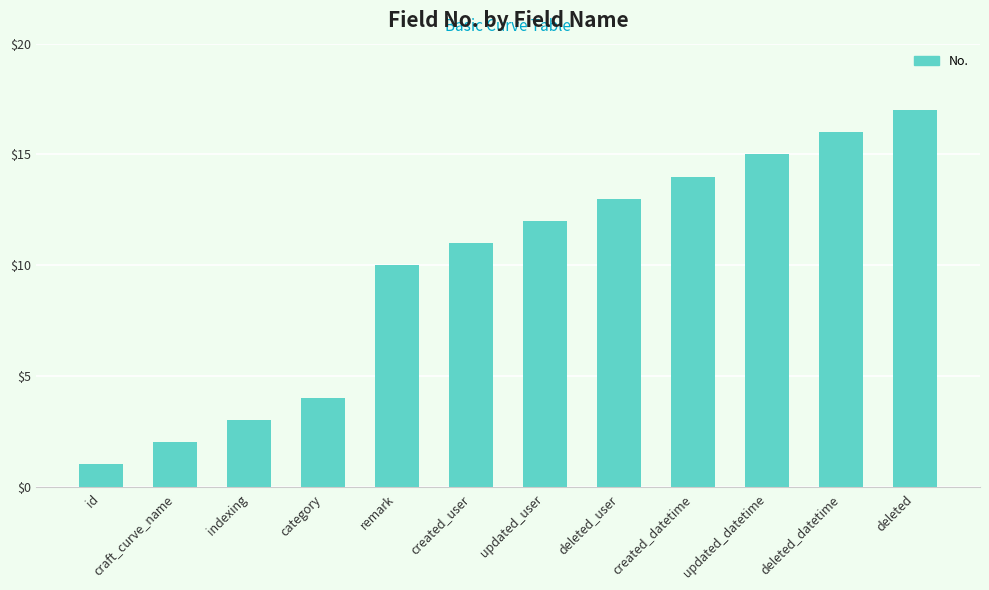

How many categories are shown in the chart?

12